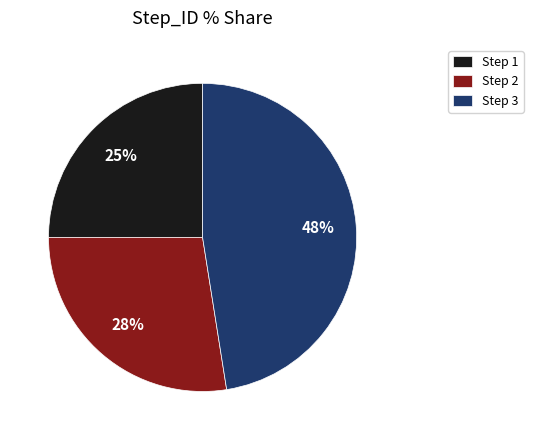

What percentage is the Step 2 slice, to the nearest percent?

28%